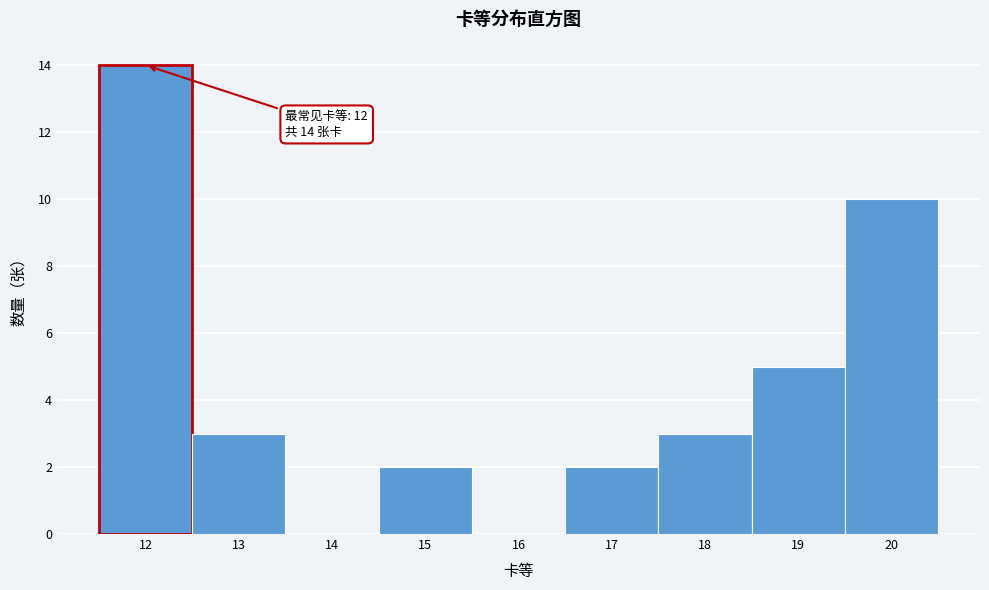

Which range on the x-axis has the tallest bar?

11.5 to 12.5